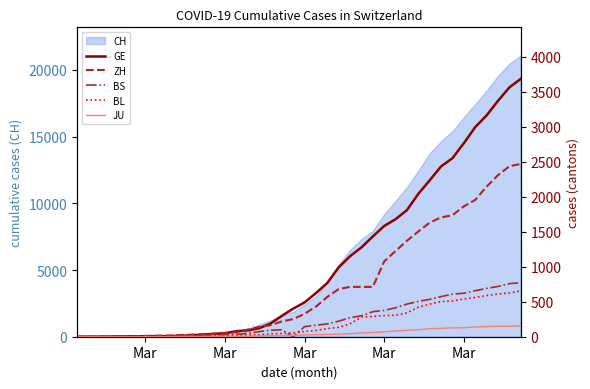

At how many categories does at least one series exceed 823?

17